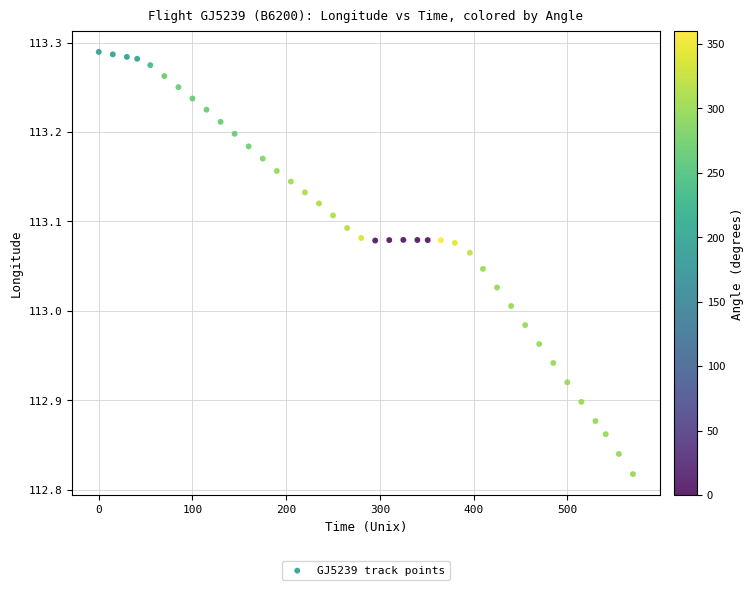

What is the range of X values (max minus min)?

570.0